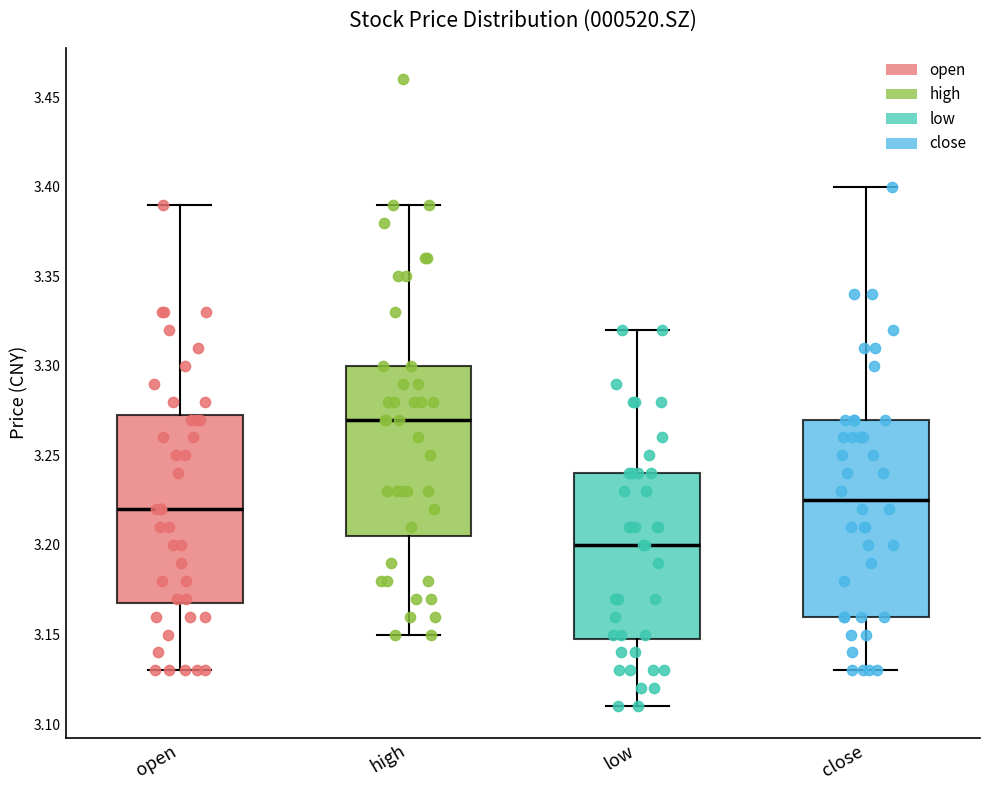

Where does the median line of the box for low sit on the y-axis? The values are not printed on the chart, so give them approximately, as read against the axis.

3.200